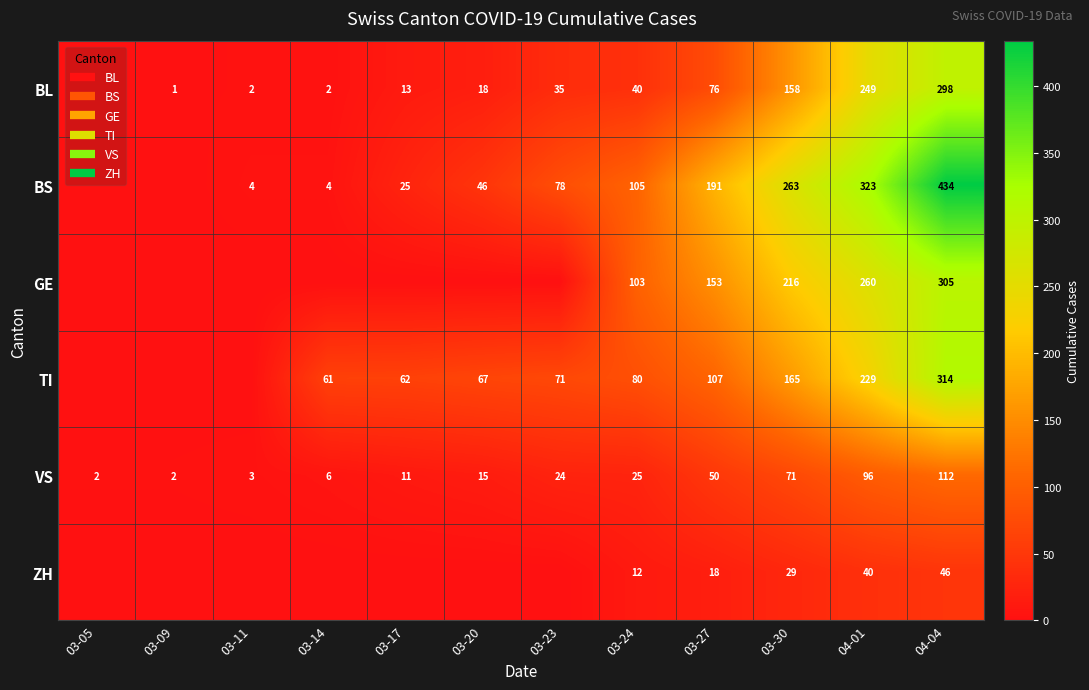

Is the value of BS at 03-09 greater than the value of TI at 03-17?

No